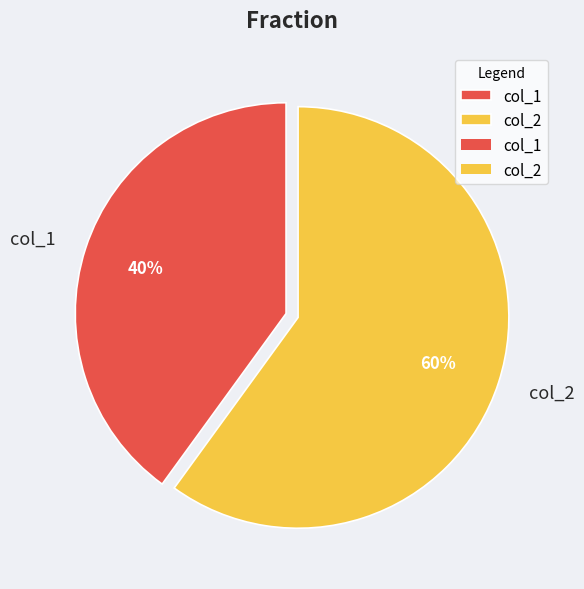

Is it true that col_2 is 48% of the pie?

False